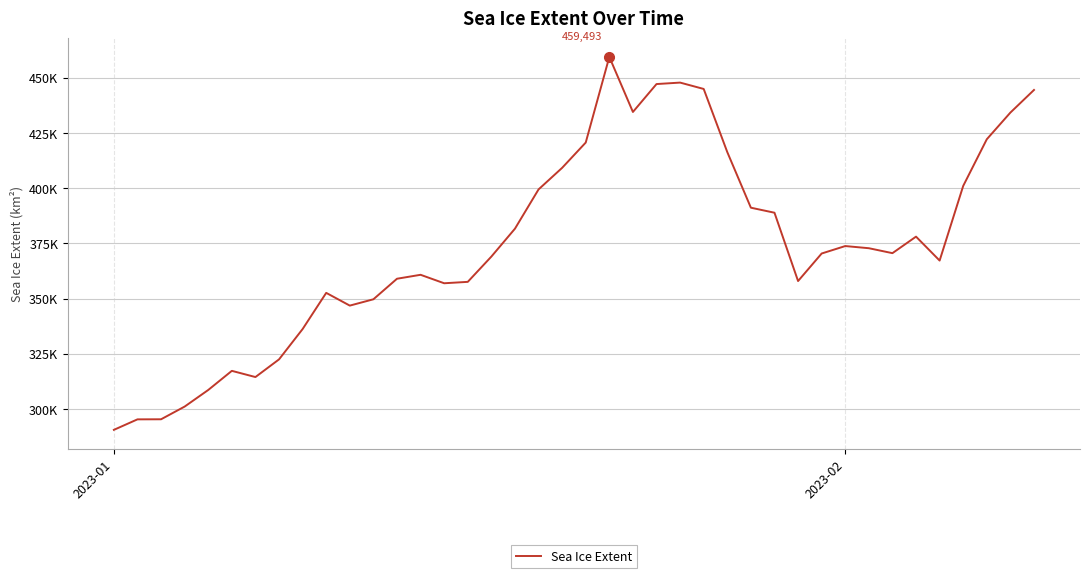

Does the chart have visible grid lines?

Yes